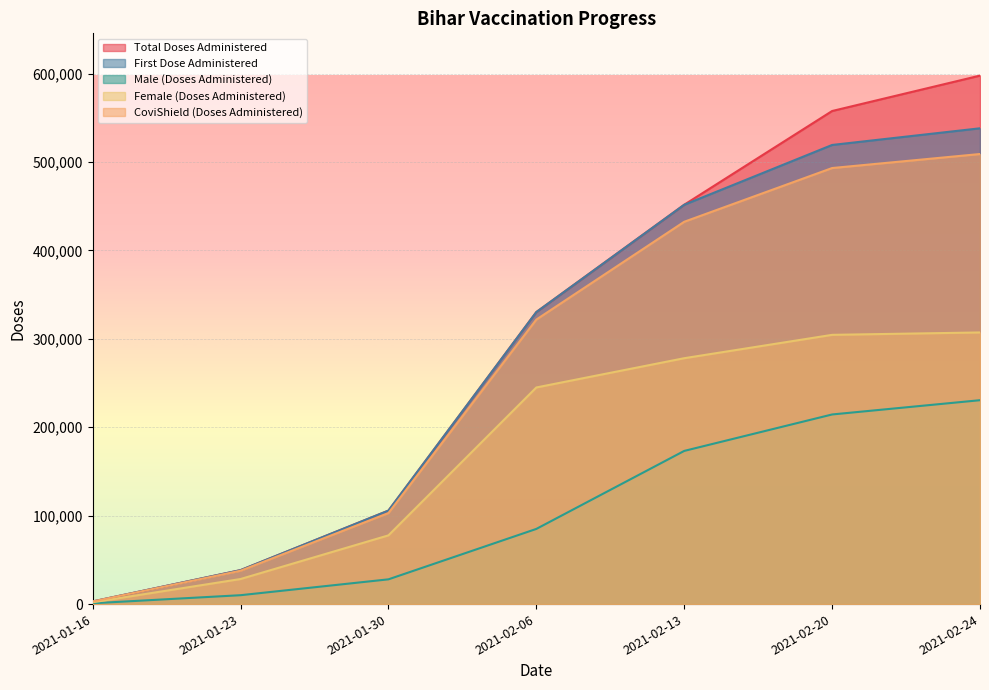

Reading left to right, transcribe all the data shown in this chart.

Total Doses Administered: 2021-01-16=2967	2021-01-23=38409	2021-01-30=105751	2021-02-06=330327	2021-02-13=451761	2021-02-20=557762	2021-02-24=597807
First Dose Administered: 2021-01-16=2967	2021-01-23=38409	2021-01-30=105751	2021-02-06=330327	2021-02-13=451706	2021-02-20=519360	2021-02-24=538212
Male (Doses Administered): 2021-01-16=926	2021-01-23=10054	2021-01-30=27998	2021-02-06=85030	2021-02-13=173265	2021-02-20=214498	2021-02-24=230634
Female (Doses Administered): 2021-01-16=2041	2021-01-23=28355	2021-01-30=77734	2021-02-06=245029	2021-02-13=278141	2021-02-20=304562	2021-02-24=307278
CoviShield (Doses Administered): 2021-01-16=2937	2021-01-23=37726	2021-01-30=102970	2021-02-06=321828	2021-02-13=432474	2021-02-20=493251	2021-02-24=509117